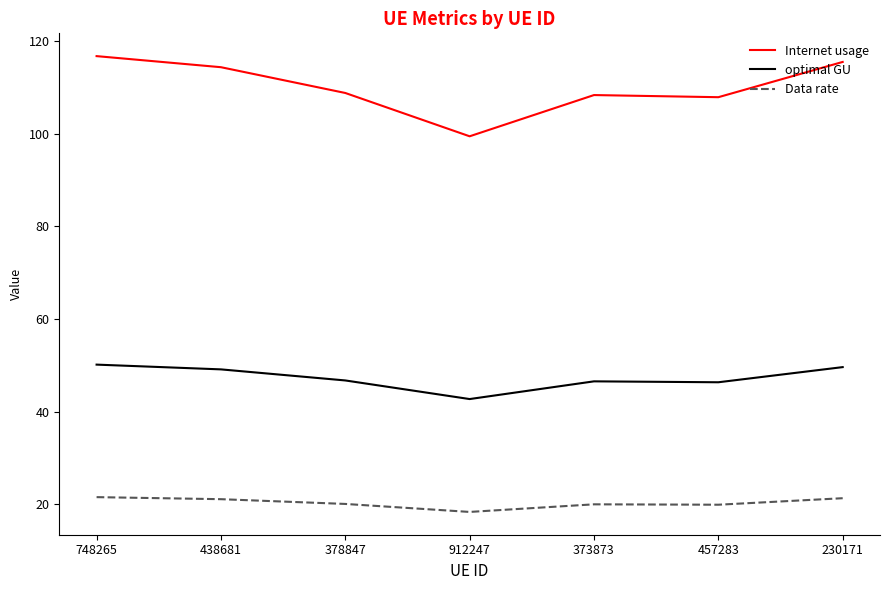

At 373873, list the series in order from largest to smallest.

Internet usage, optimal GU, Data rate